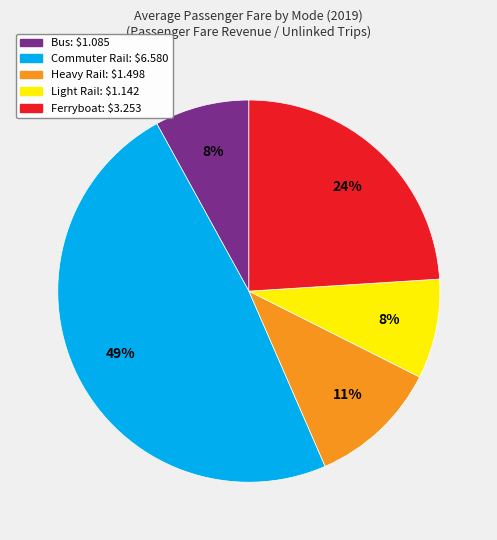

How many segments does this pie chart have?

5